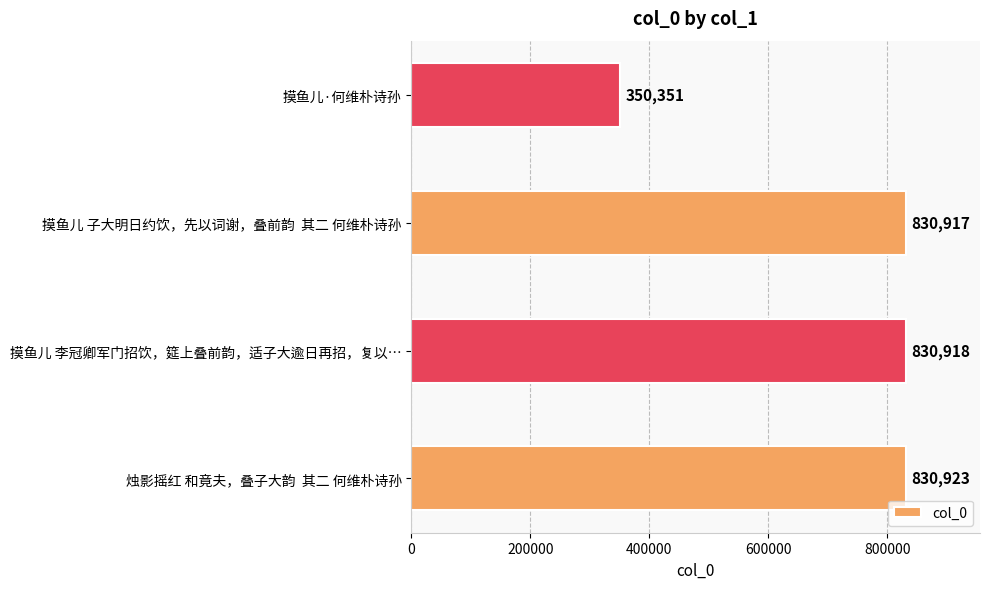

What is the average value?

710777